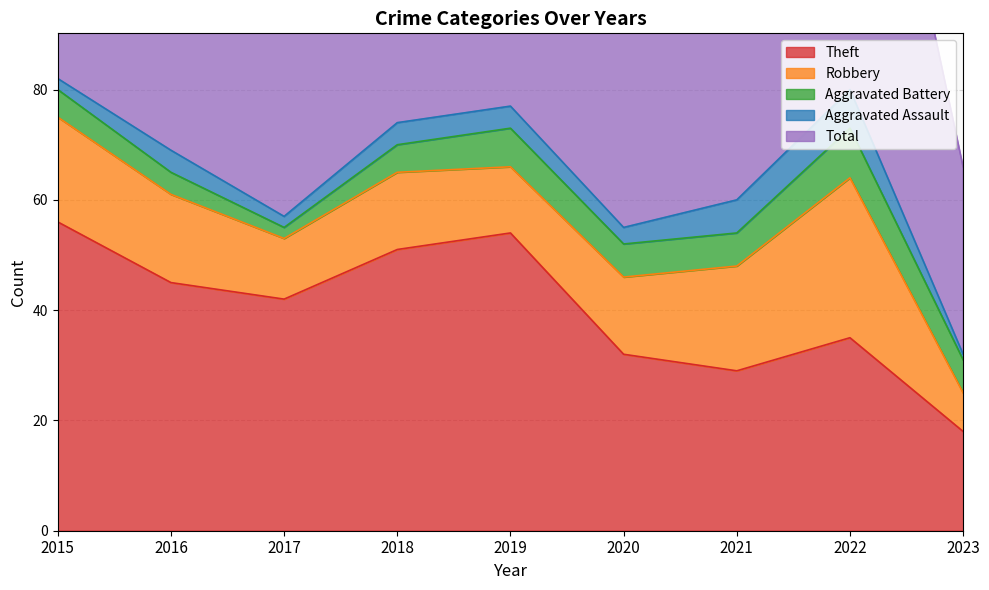

Reading left to right, what are all the values shown in this chart?

Theft: 2015=56	2016=45	2017=42	2018=51	2019=54	2020=32	2021=29	2022=35	2023=18
Robbery: 2015=19	2016=16	2017=11	2018=14	2019=12	2020=14	2021=19	2022=29	2023=7
Aggravated Battery: 2015=5	2016=4	2017=2	2018=5	2019=7	2020=6	2021=6	2022=9	2023=6
Aggravated Assault: 2015=2	2016=4	2017=2	2018=4	2019=4	2020=3	2021=6	2022=7	2023=1
Total: 2015=82	2016=70	2017=59	2018=74	2019=77	2020=56	2021=60	2022=82	2023=34